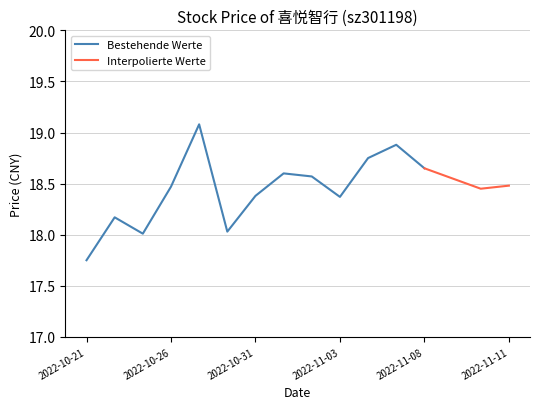

At which category does the data reach its first local peak?

2022-10-24